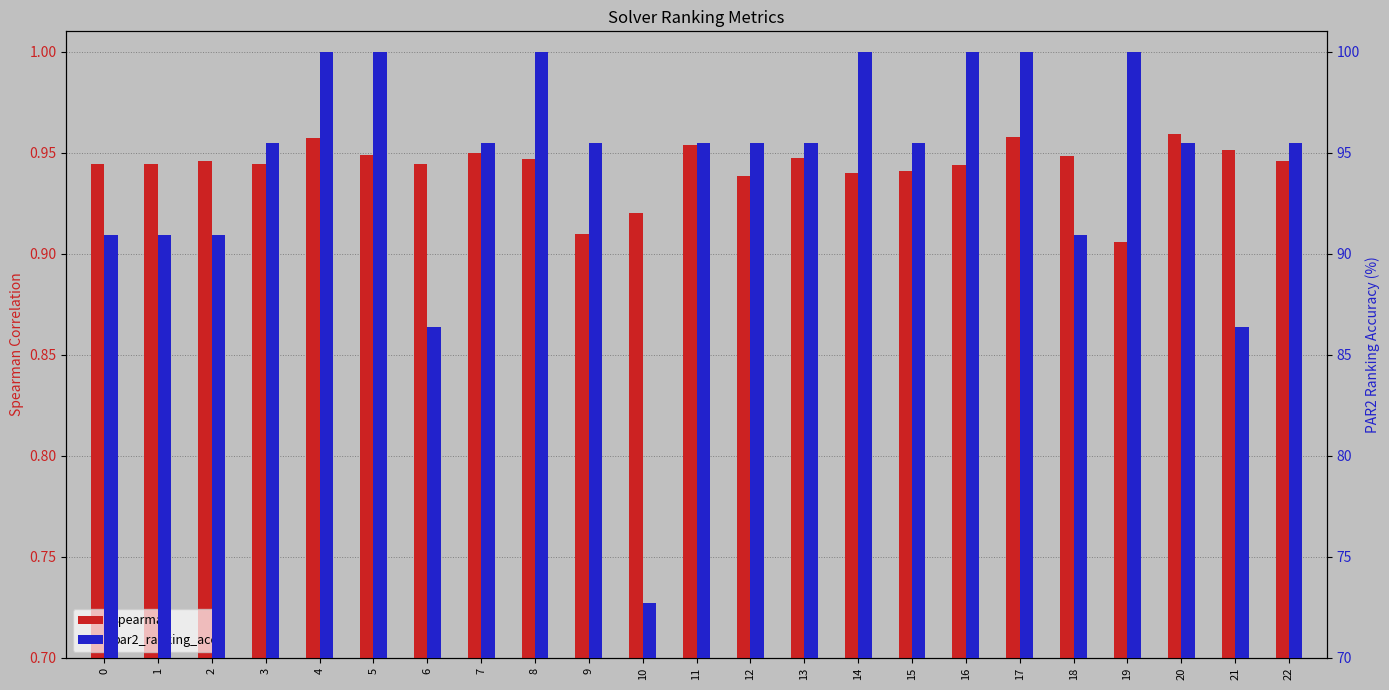

Where is spearman nearest to the value 0?

19